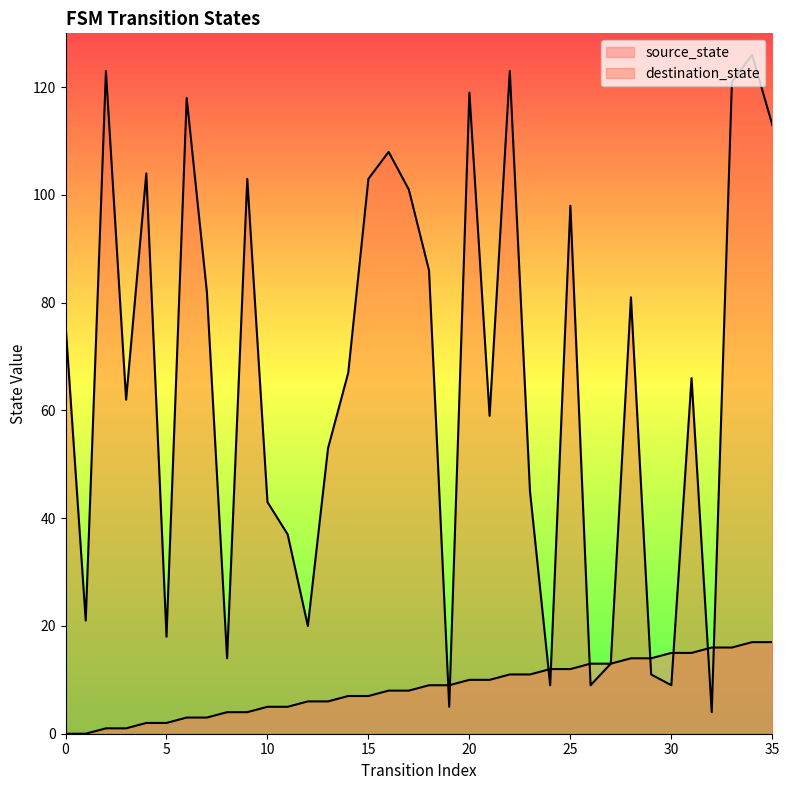

True or false: destination_state and source_state intersect in this chart.

True